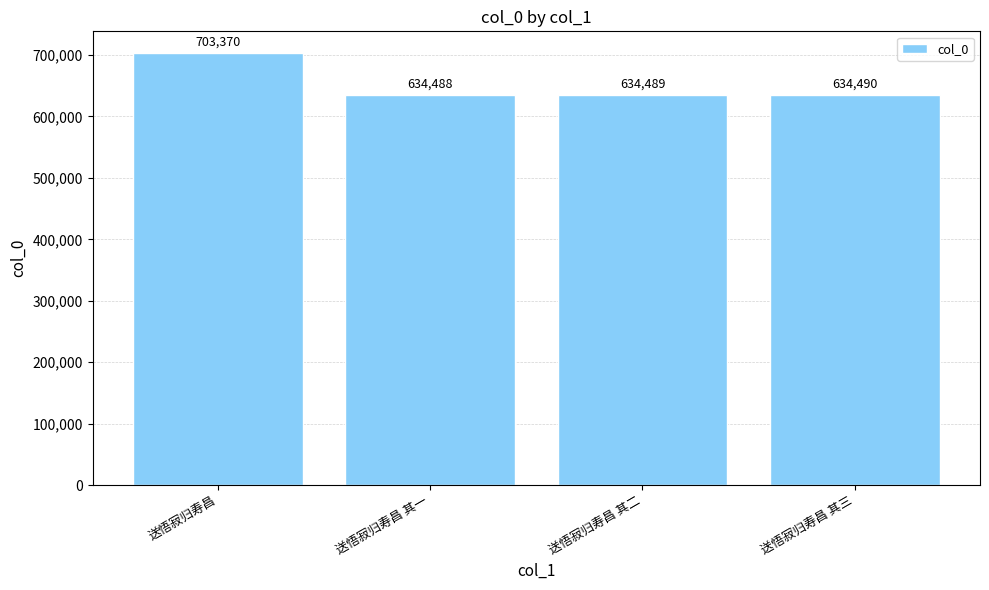

What is the sum of the values at 送悟寂归寿昌 其三 and 送悟寂归寿昌 其二?

1268979